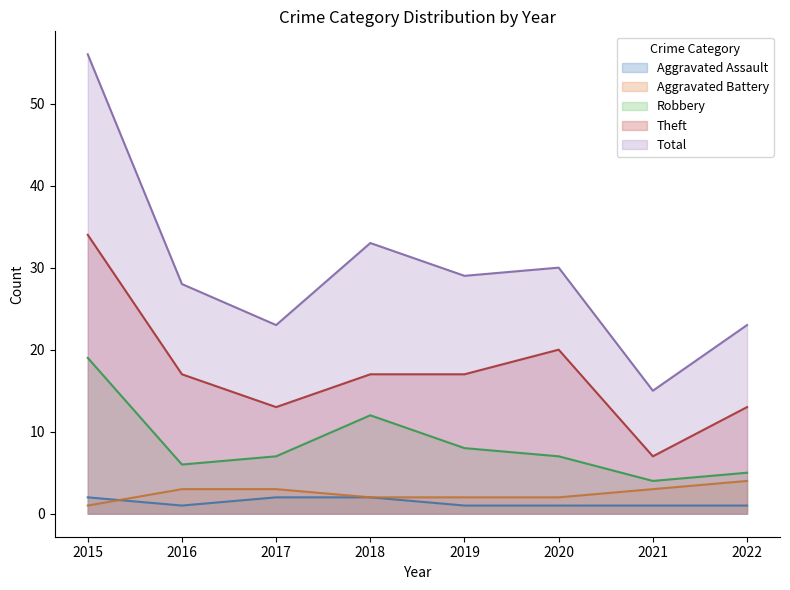

Count the number of data series in this chart.

5